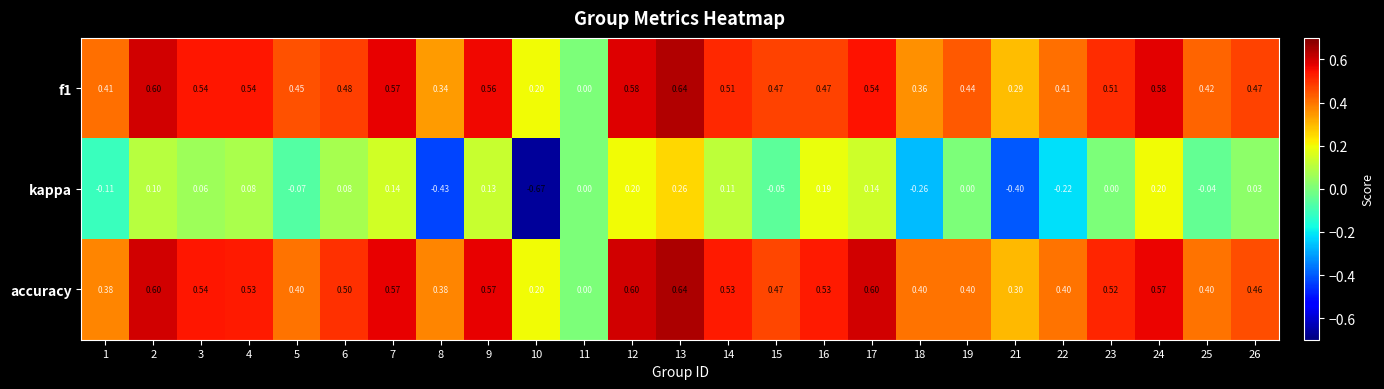

Between 4 and 21, which series saw the biggest shift?

kappa